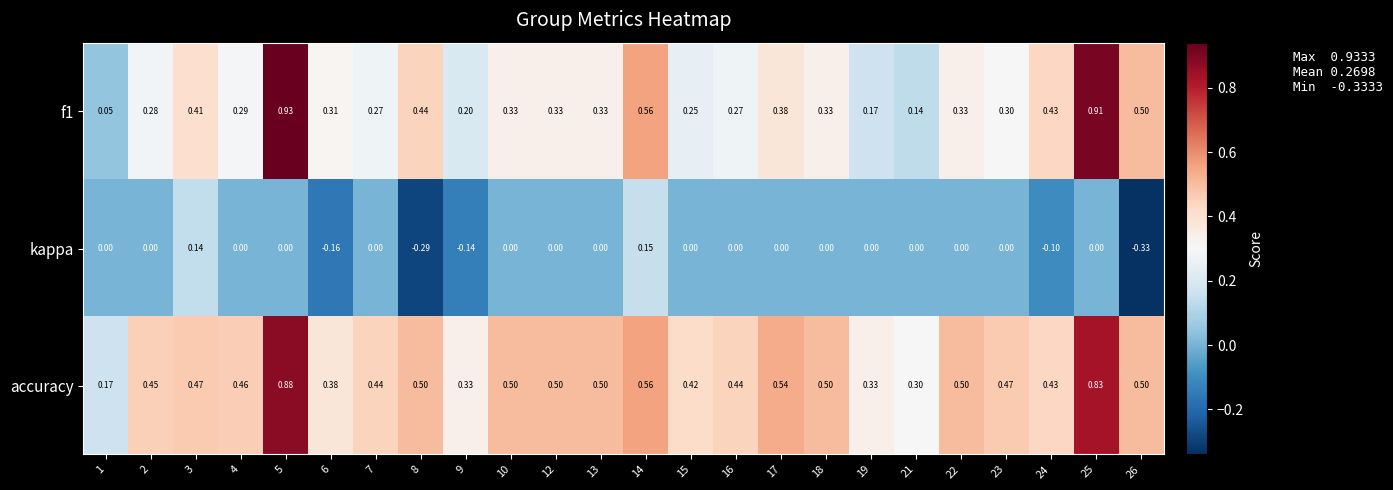

Which series has the largest total across all categories?

accuracy